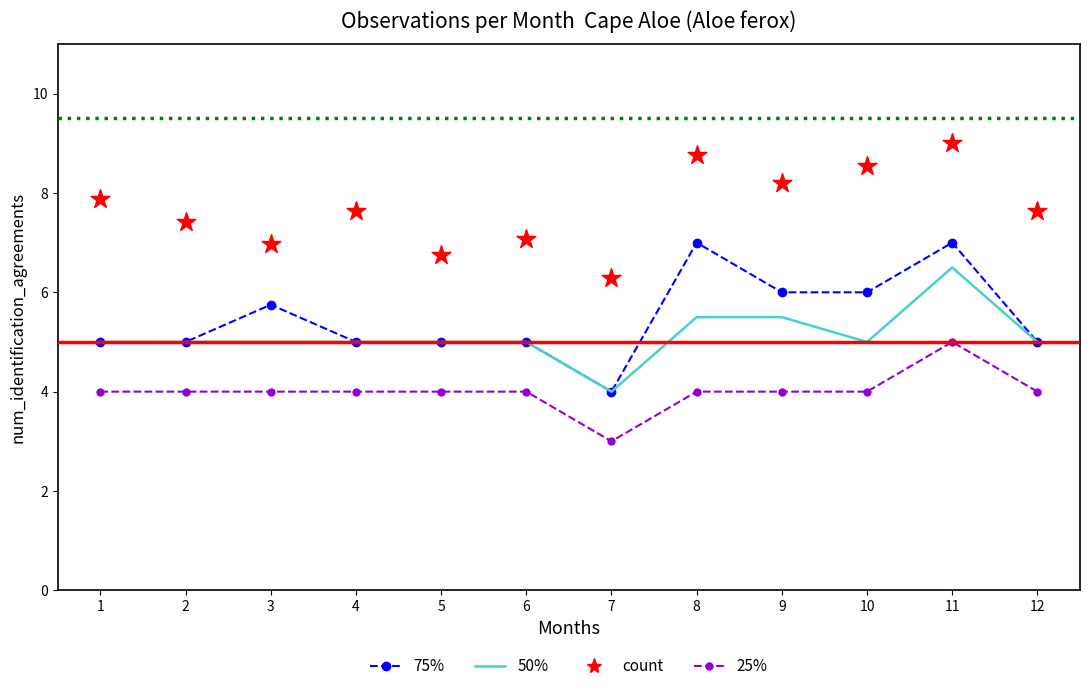

Is the value of 50% at 1 greater than the value of 25% at 5?

Yes